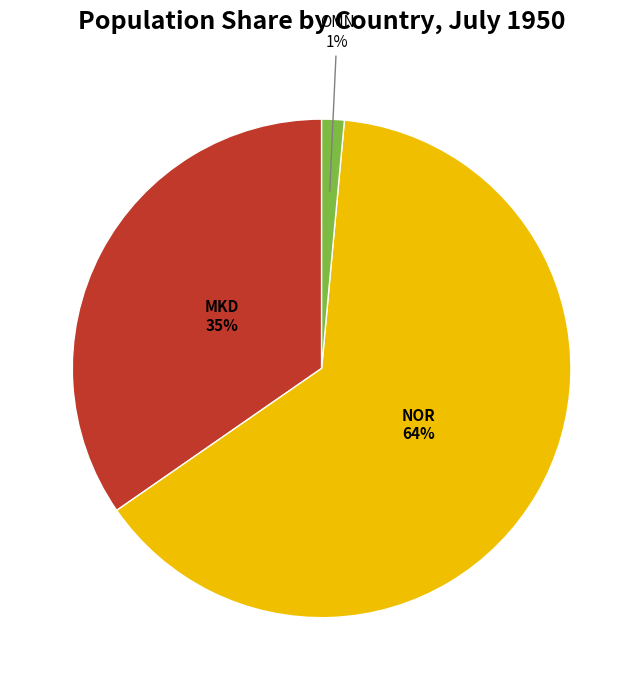

Is there a majority slice in this chart?

Yes